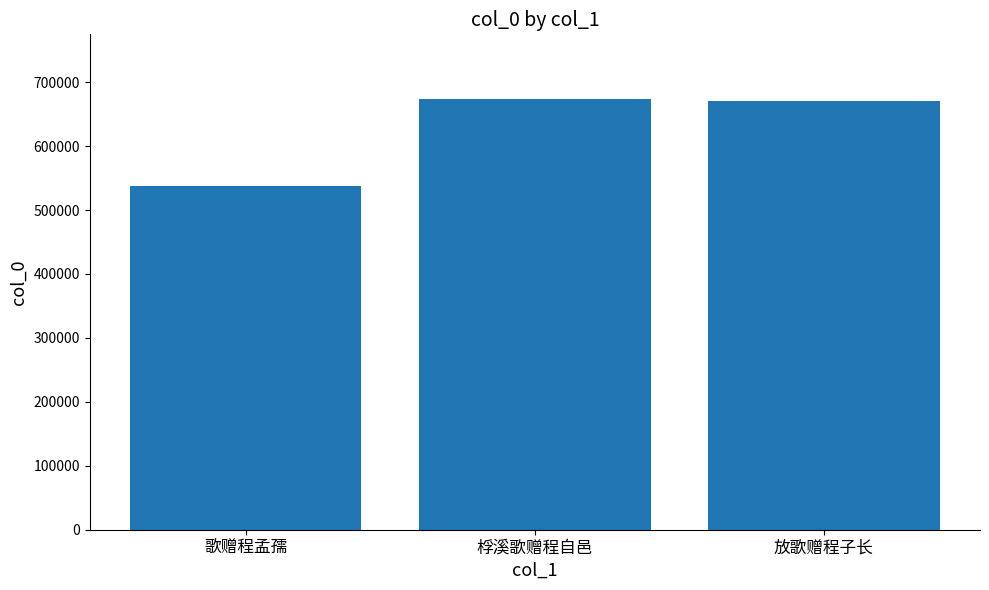

Where is the data nearest to the value 605465?

放歌赠程子长